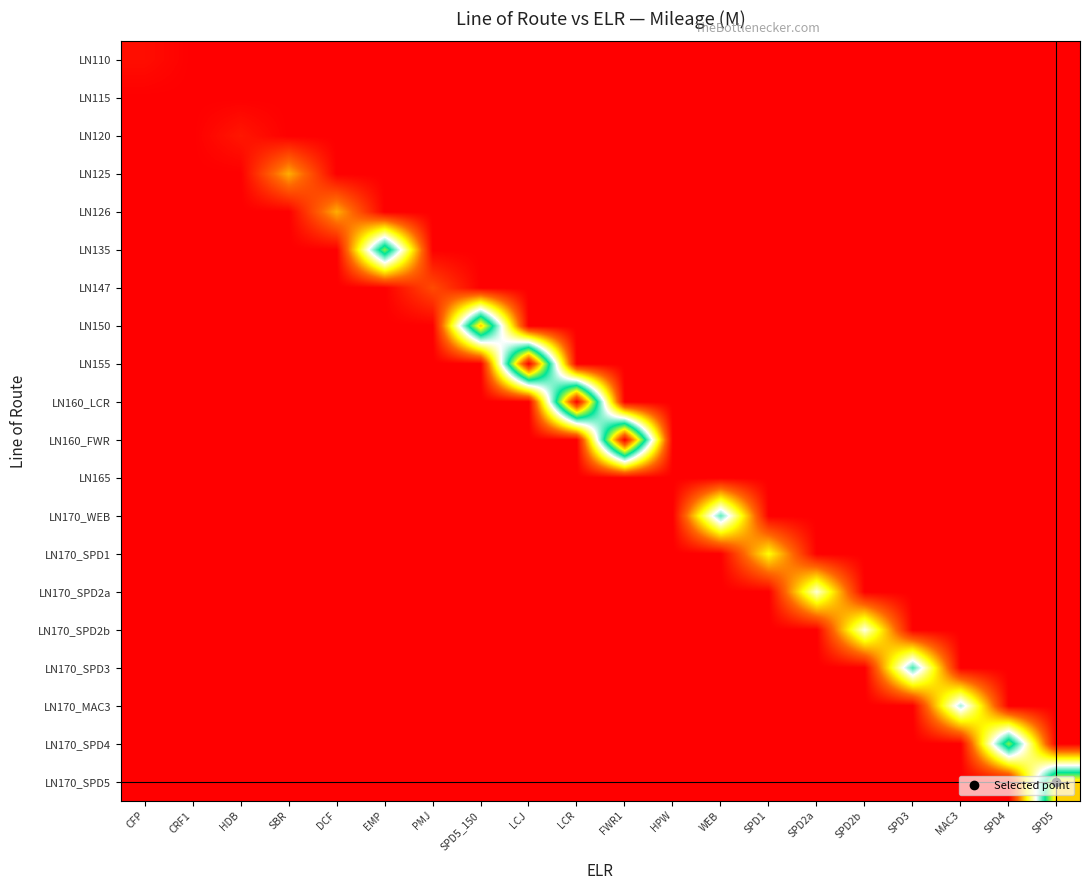

How many data points does each series have?

20